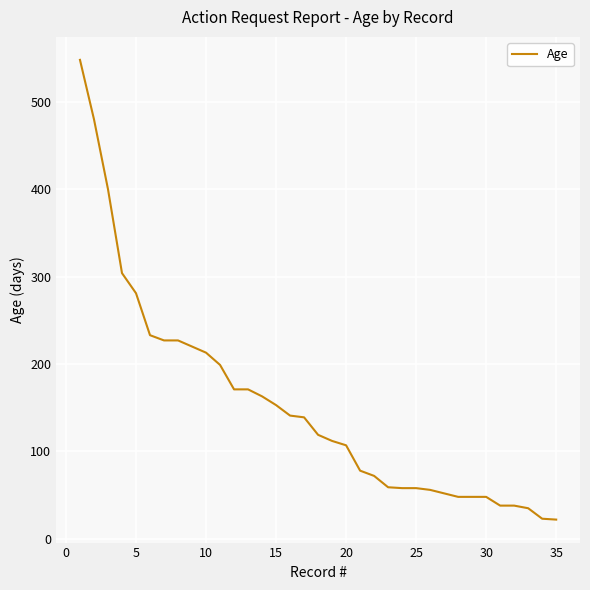

What is the maximum value shown in the chart?

548